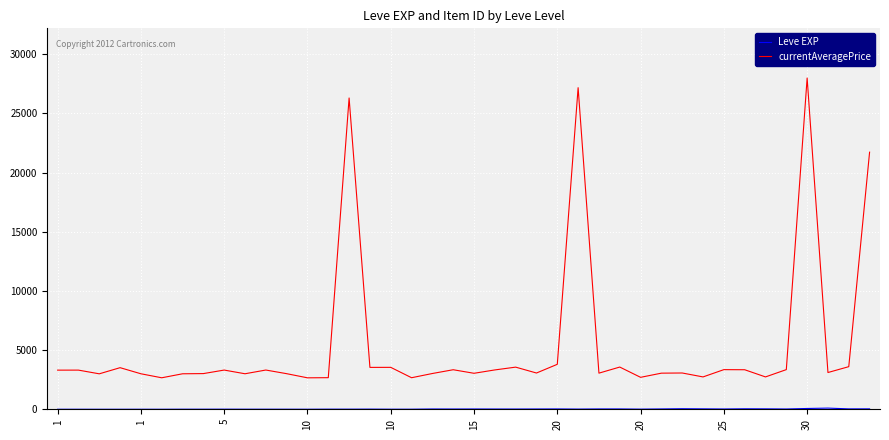

Which series has the largest range (max minus min)?

currentAveragePrice